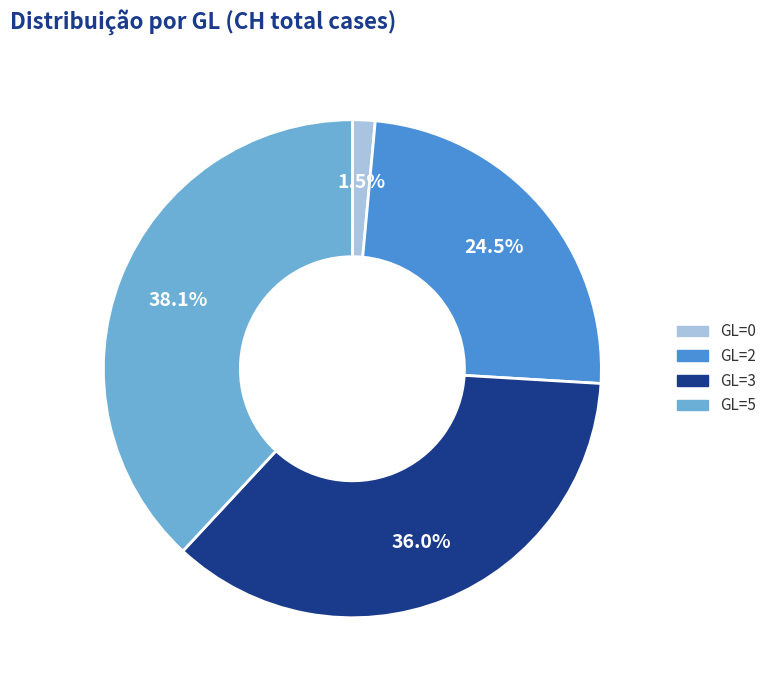

How many segments does this pie chart have?

4